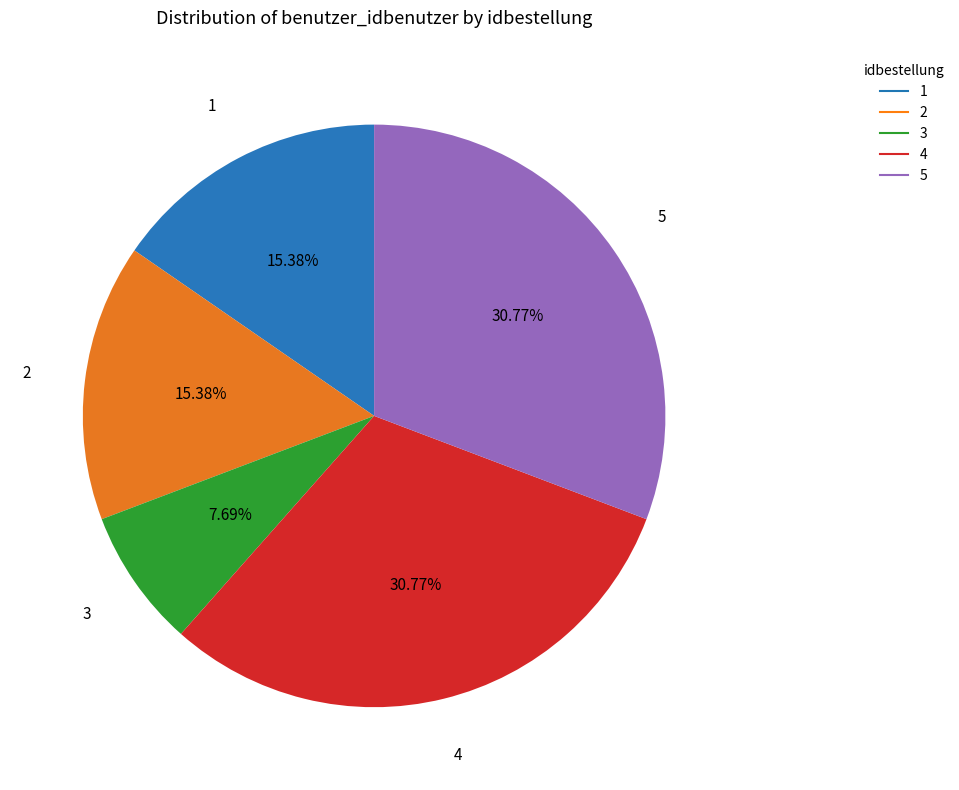

What percentage is the 4 slice, to the nearest percent?

31%